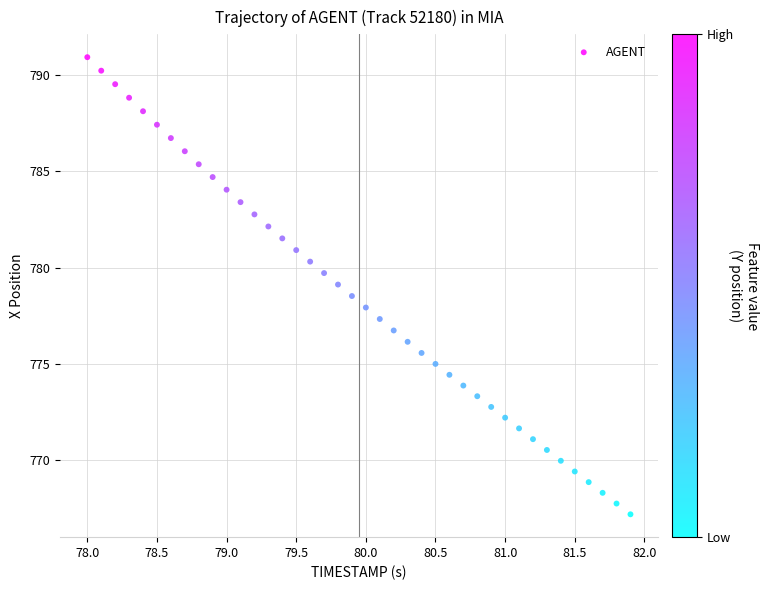

What is the range of X values (max minus min)?

3.9